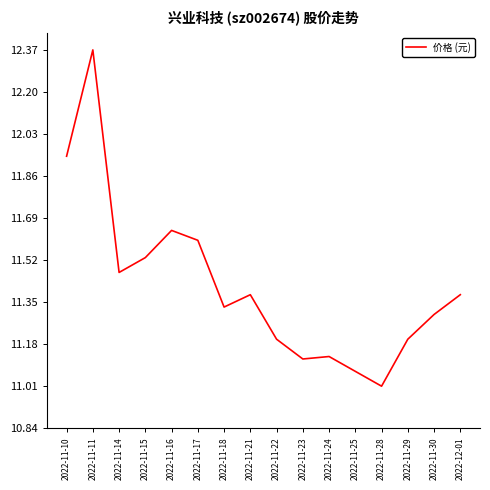

Read the value at 2022-11-22.

11.2